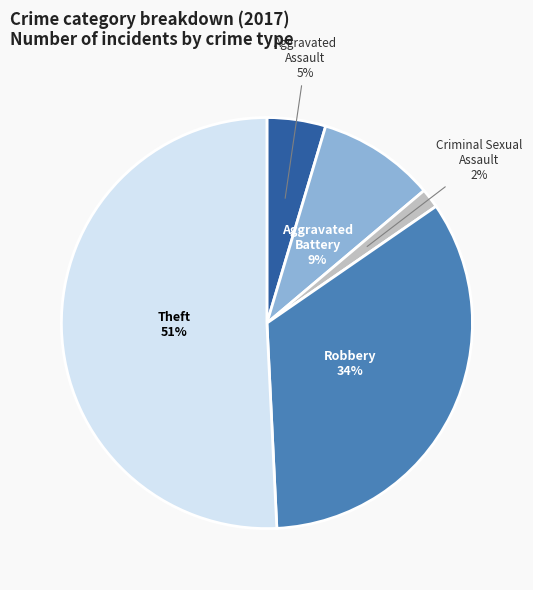

How many slices are in this pie chart?

5